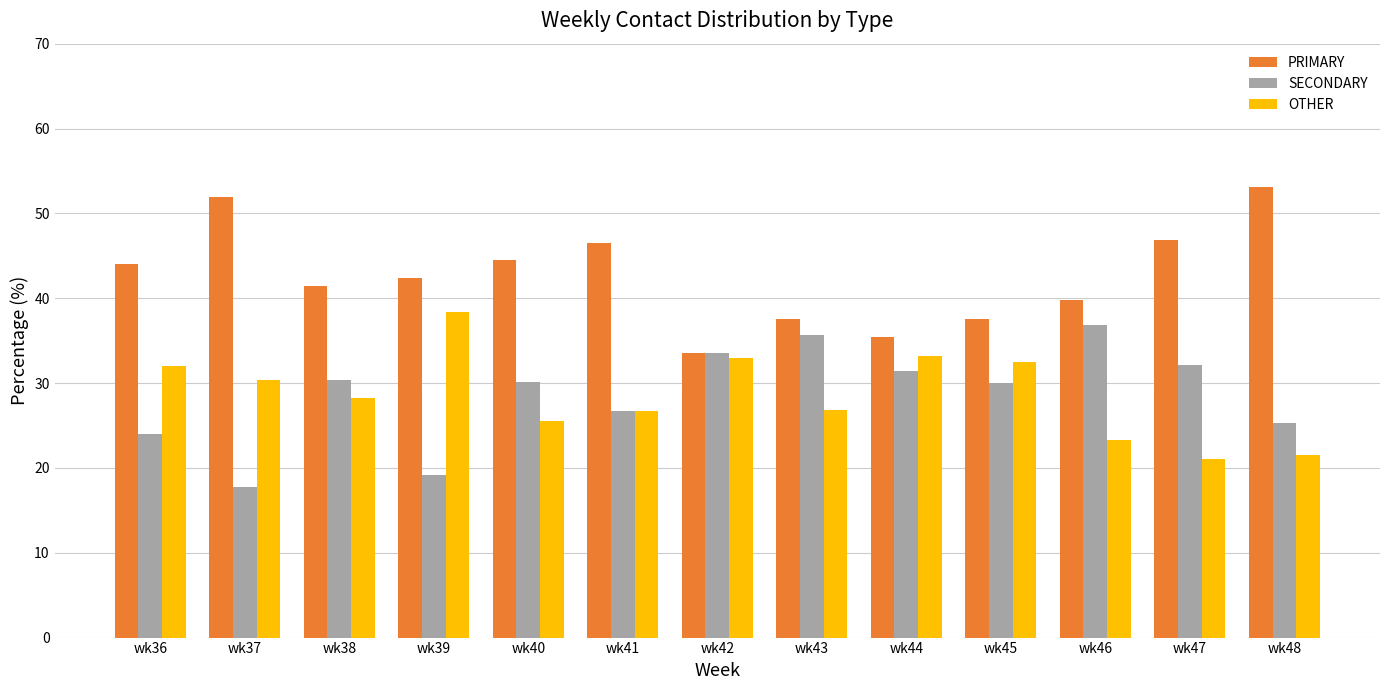

The value of OTHER at wk45 is 32.5. True or false?

True